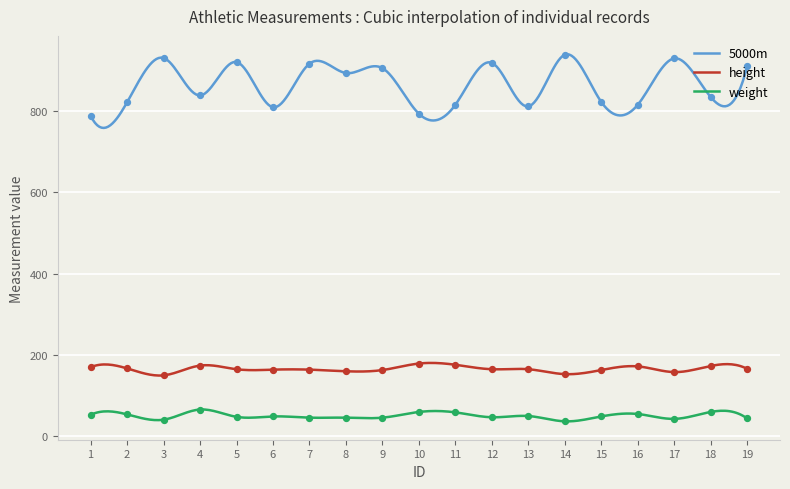

What are all the series names shown in the legend?

5000m, height, weight